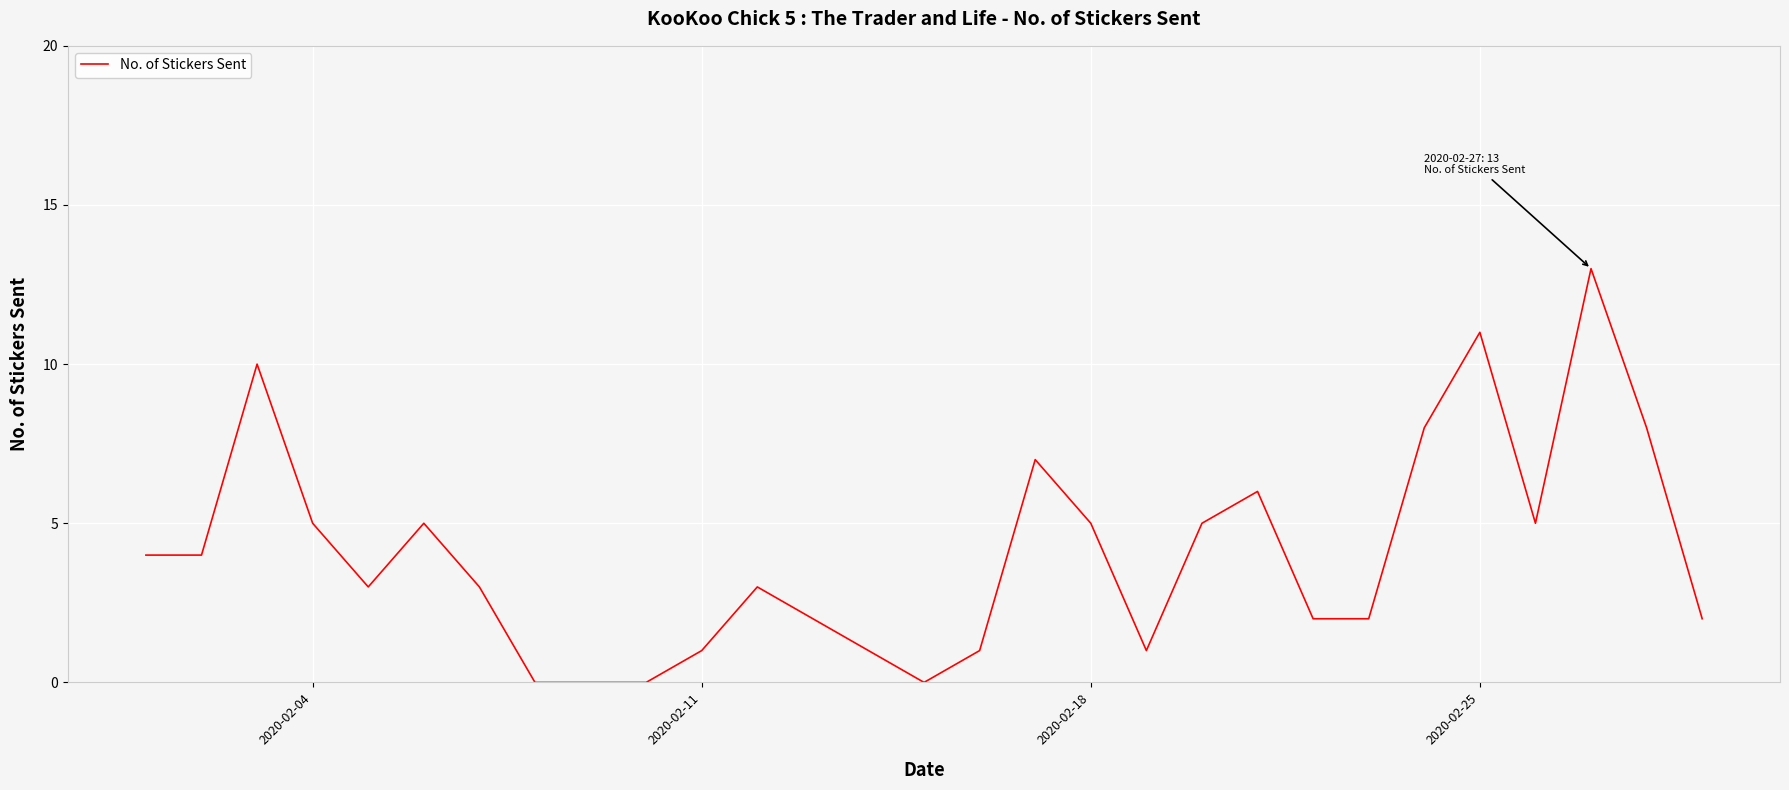

Does the chart display data point markers on the line(s)?

No